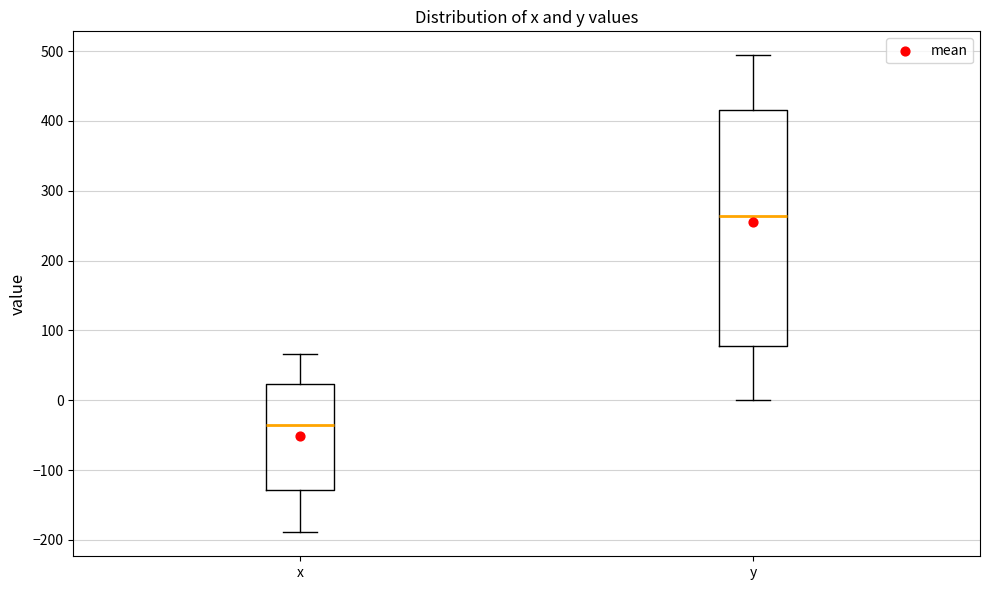

Comparing the boxes themselves (not the whiskers), which one is the tallest?

y